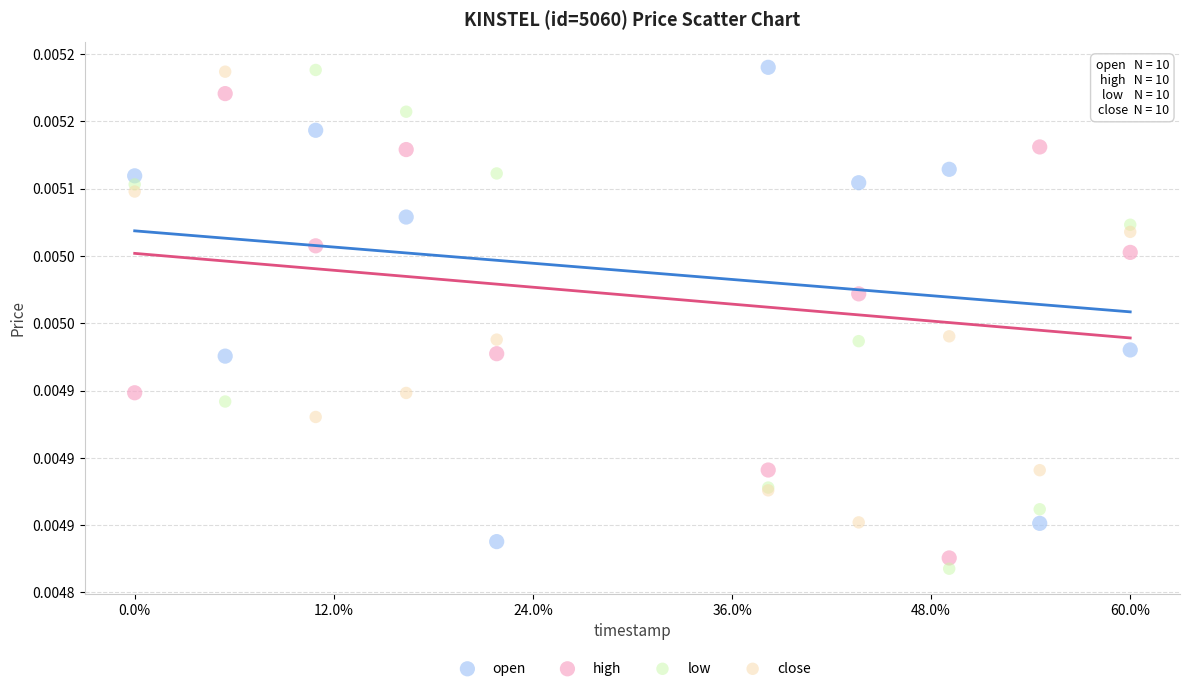

Which series has the widest spread of Y values?

low